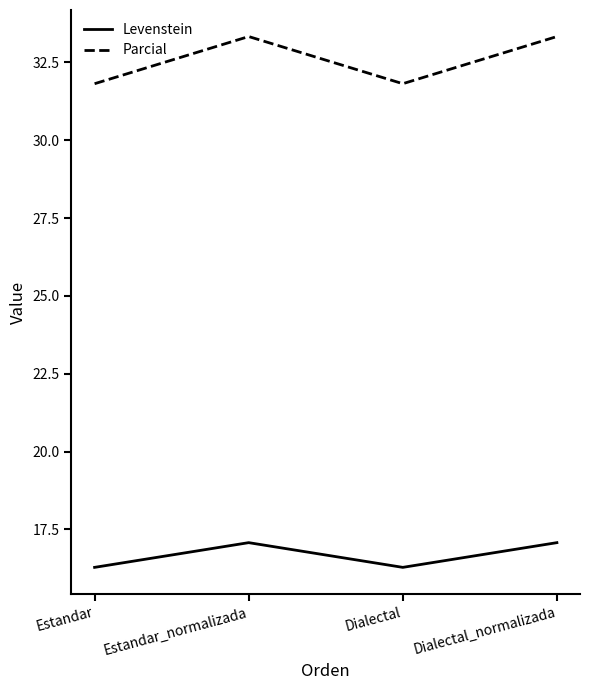

What position from the left is Dialectal_normalizada?

4